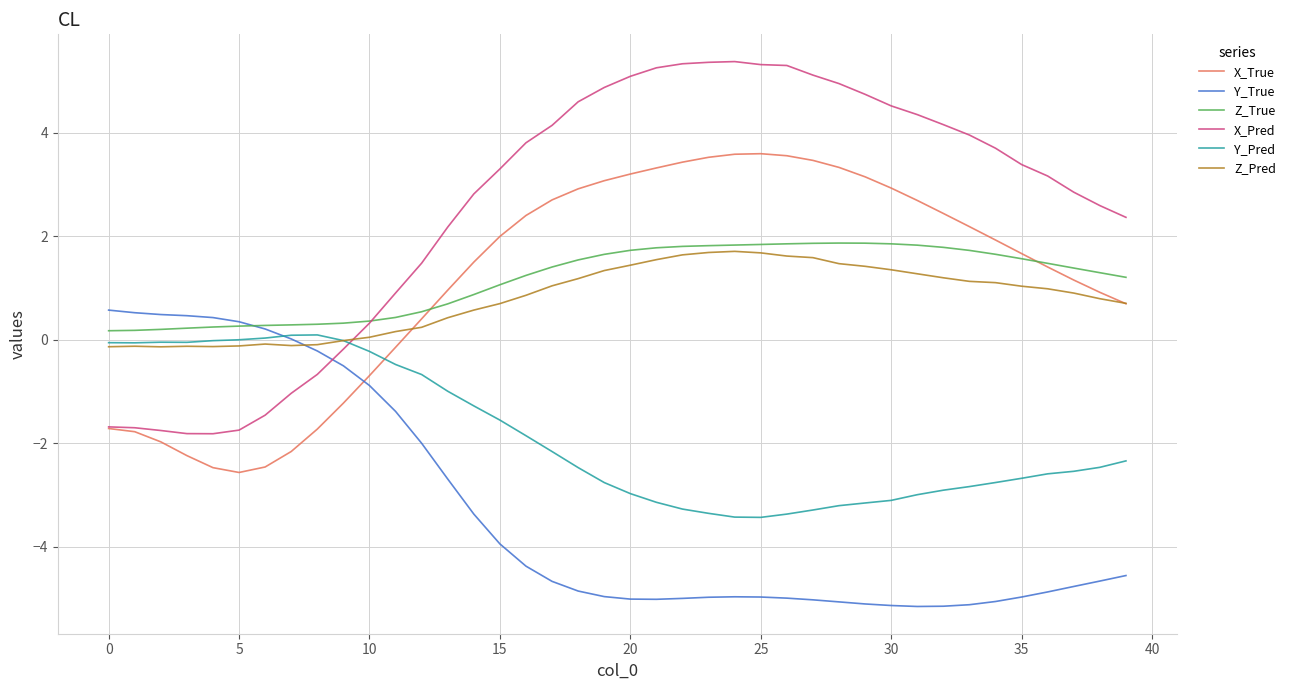

How many intersections are there between X_Pred and Z_Pred?

1